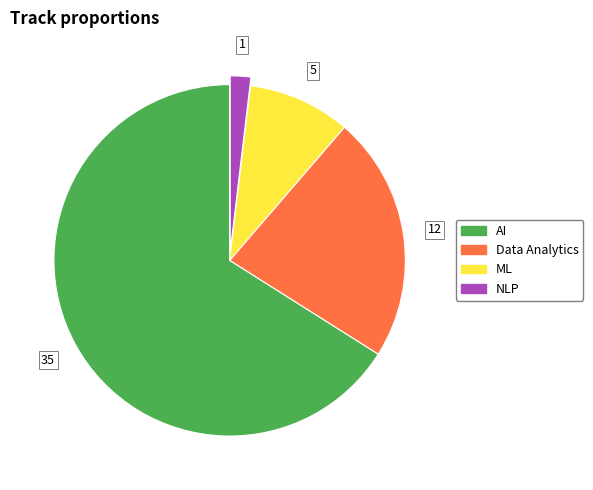

Does any single category account for the majority?

Yes